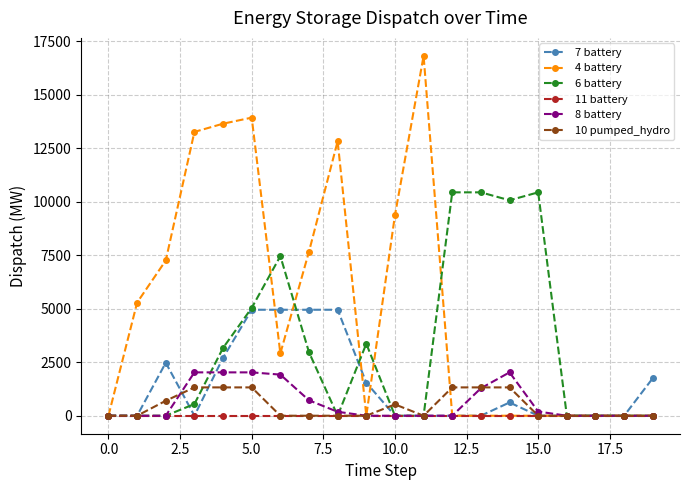

What is the value of the 4 battery point at the 3rd from the left?

7250.6